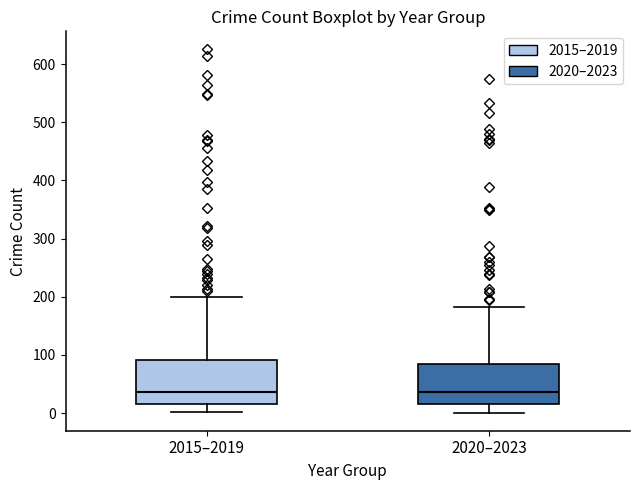

Reading left to right, transcribe this box plot: for each box, give where its median line is, the range the box spans, and where its two whiskers end, as read against the y-axis. The values are not printed on the chart, so give them approximately, as read against the axis.

2015–2019: median 40, box 20 to 90, whiskers 0 to 200
2020–2023: median 40, box 20 to 80, whiskers 0 to 180